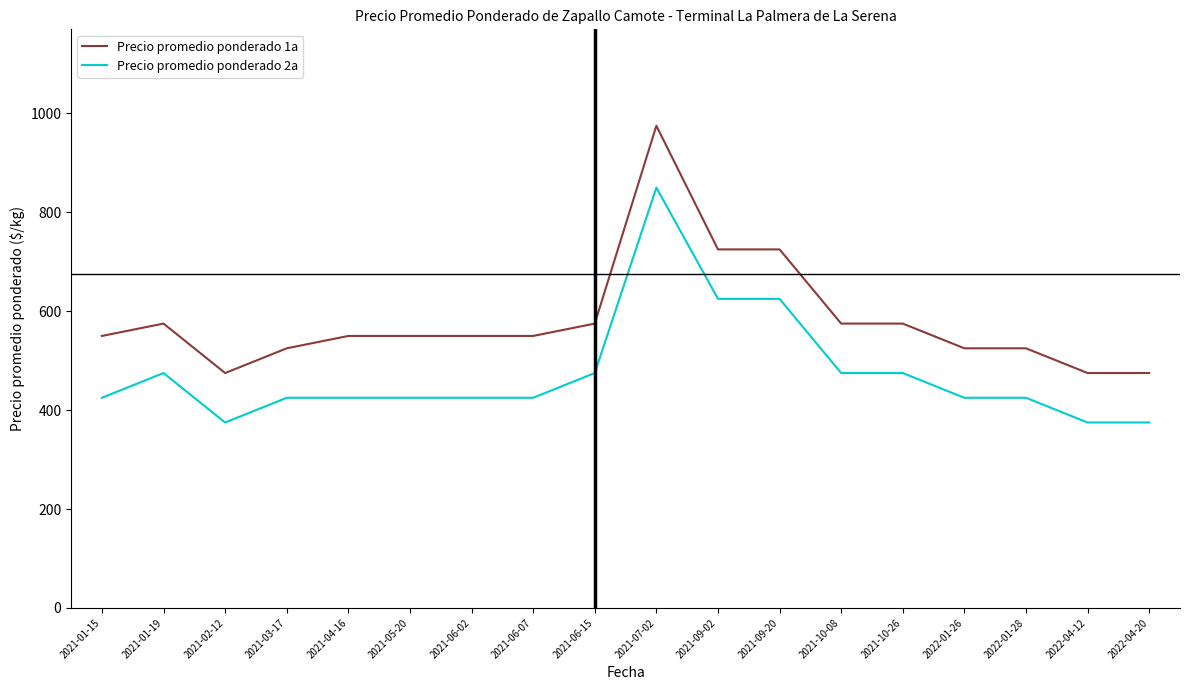

How many Precio promedio ponderado 2a values are between 425 and 475?

12